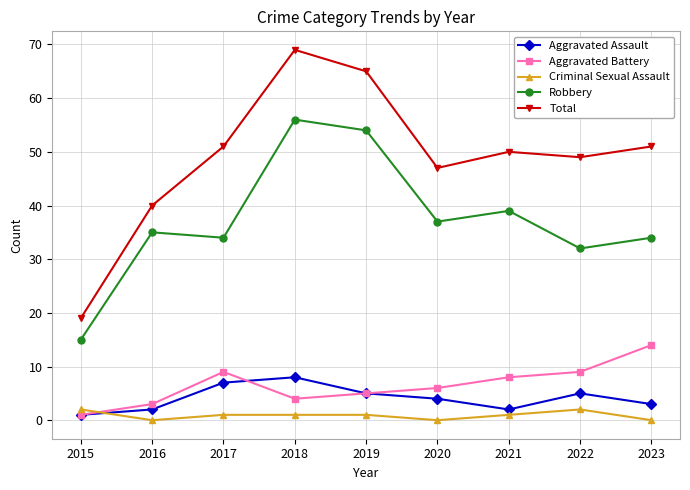

What is the spread (max minus min) of values at 2022?

47